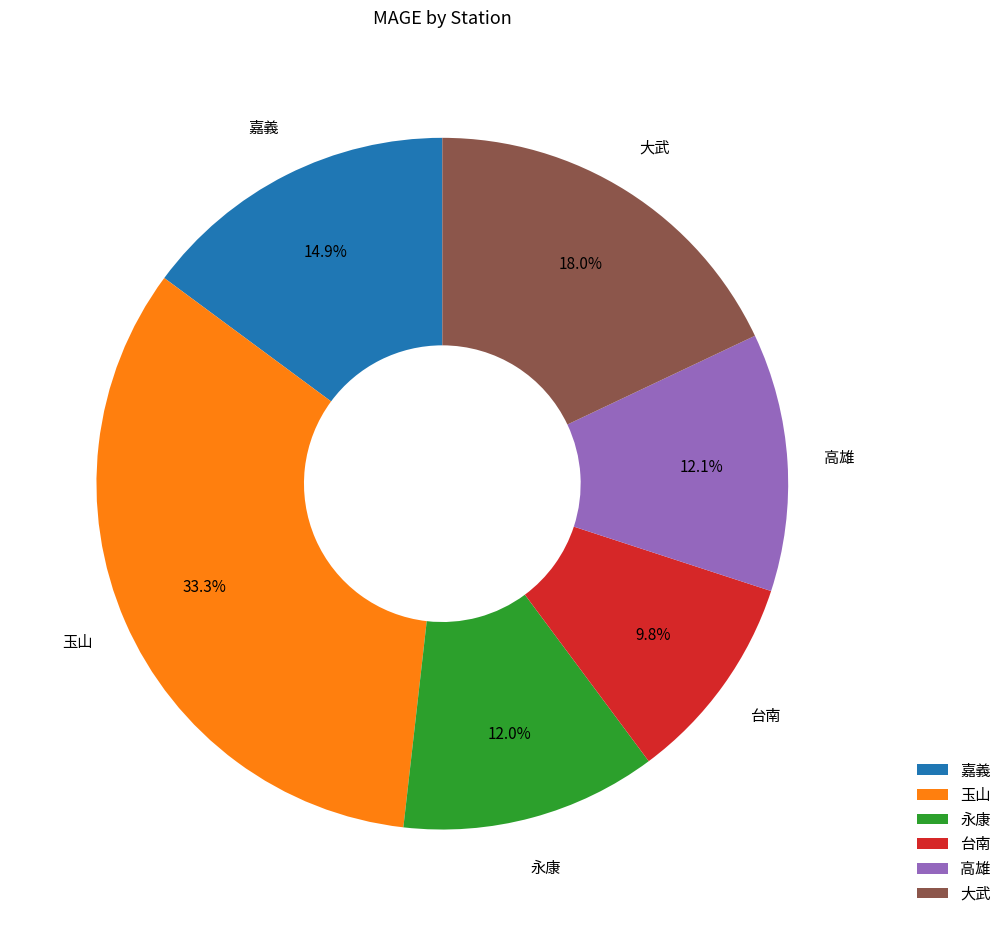

Does 高雄 represent more than half of the total?

No